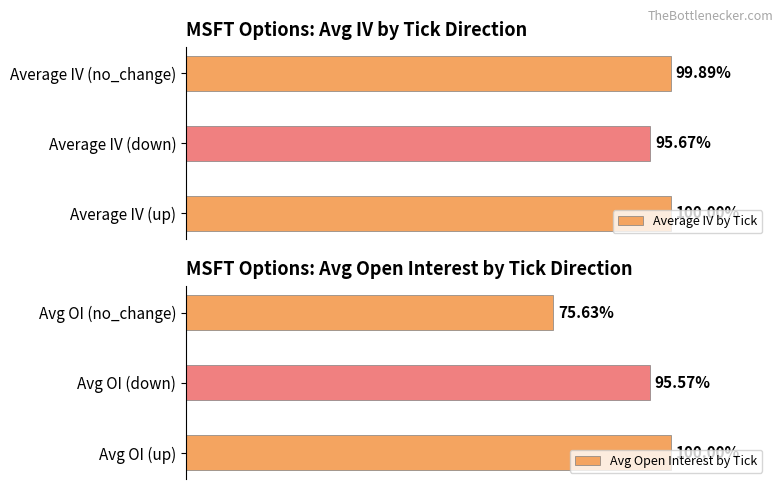

Which category has the lowest value in the Avg Open Interest by Tick series?

Avg OI (no_change)